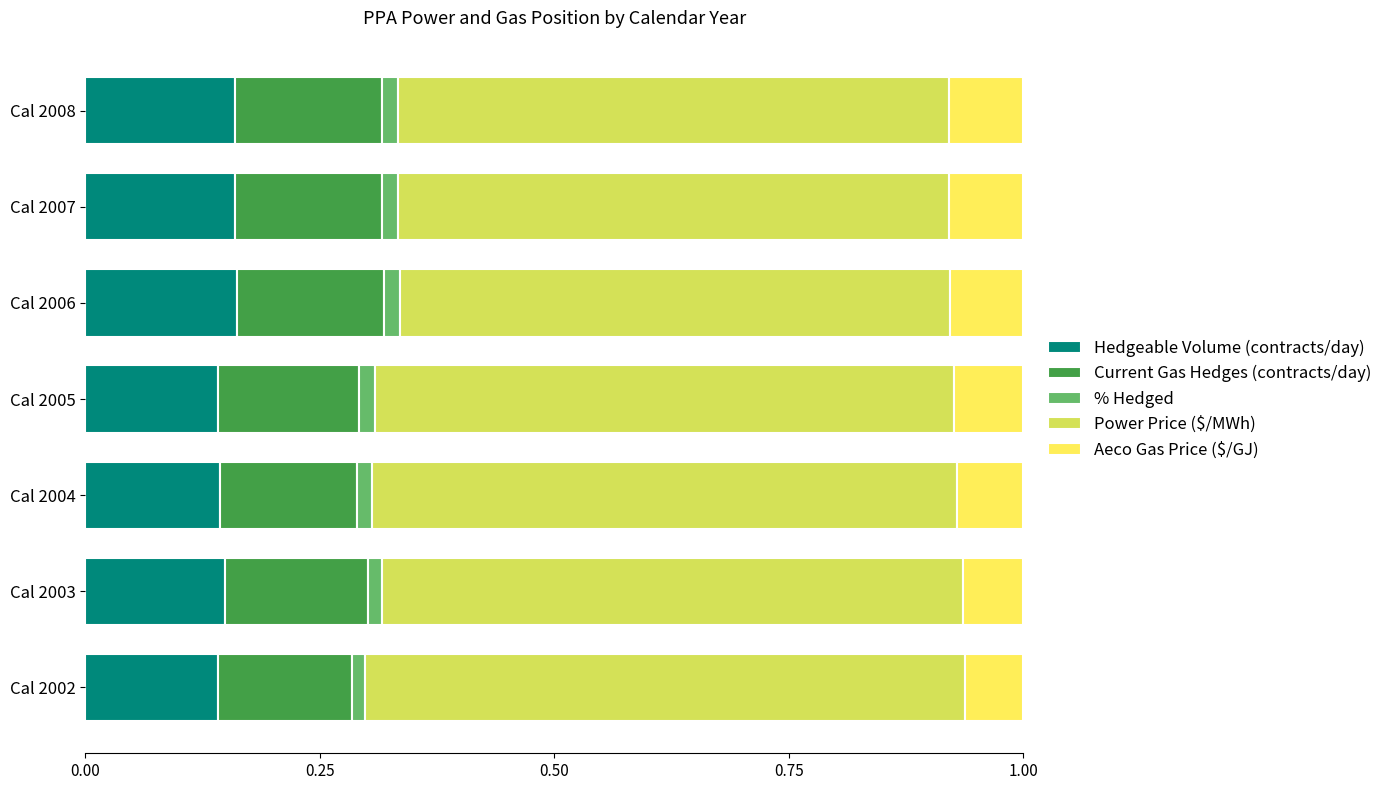

Reading left to right, list all the values displayed in this chart.

Hedgeable Volume (contracts/day): 0.1	0.1	0.1	0.1	0.2	0.2	0.2
Current Gas Hedges (contracts/day): 0.1	0.2	0.1	0.1	0.2	0.2	0.2
% Hedged: 0.0	0.0	0.0	0.0	0.0	0.0	0.0
Power Price ($/MWh): 0.6	0.6	0.6	0.6	0.6	0.6	0.6
Aeco Gas Price ($/GJ): 0.1	0.1	0.1	0.1	0.1	0.1	0.1